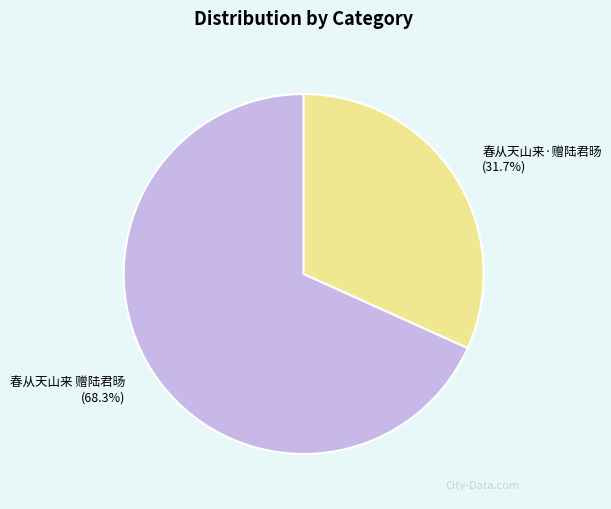

Between 春从天山来·赠陆君旸 and 春从天山来 赠陆君旸, which is larger?

春从天山来 赠陆君旸